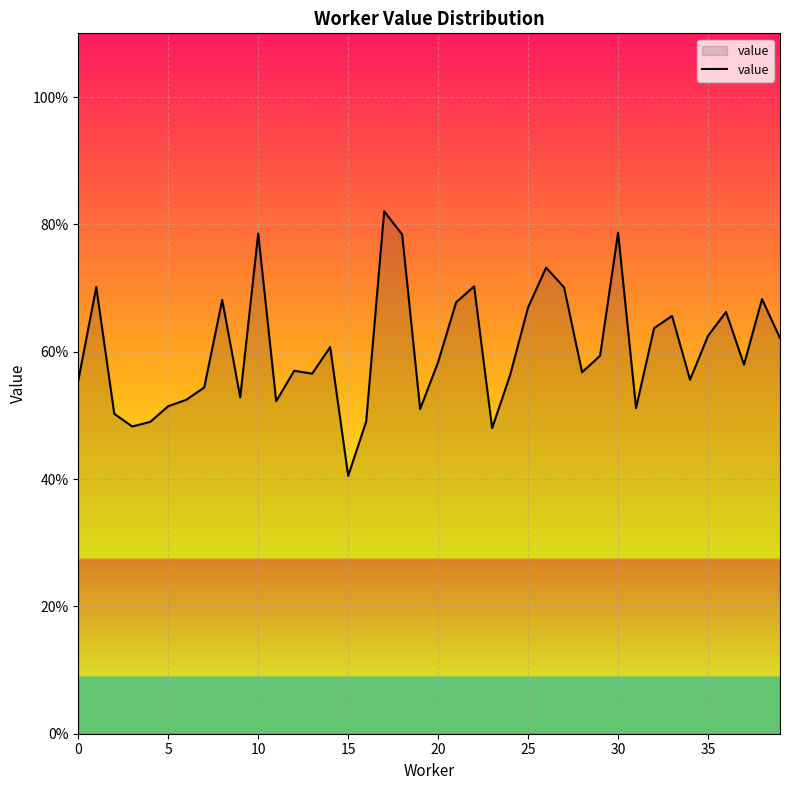

Reading left to right, transcribe all the data shown in this chart.

0.6	0.7	0.5	0.5	0.5	0.5	0.5	0.5	0.7	0.5	0.8	0.5	0.6	0.6	0.6	0.4	0.5	0.8	0.8	0.5	0.6	0.7	0.7	0.5	0.6	0.7	0.7	0.7	0.6	0.6	0.8	0.5	0.6	0.7	0.6	0.6	0.7	0.6	0.7	0.6